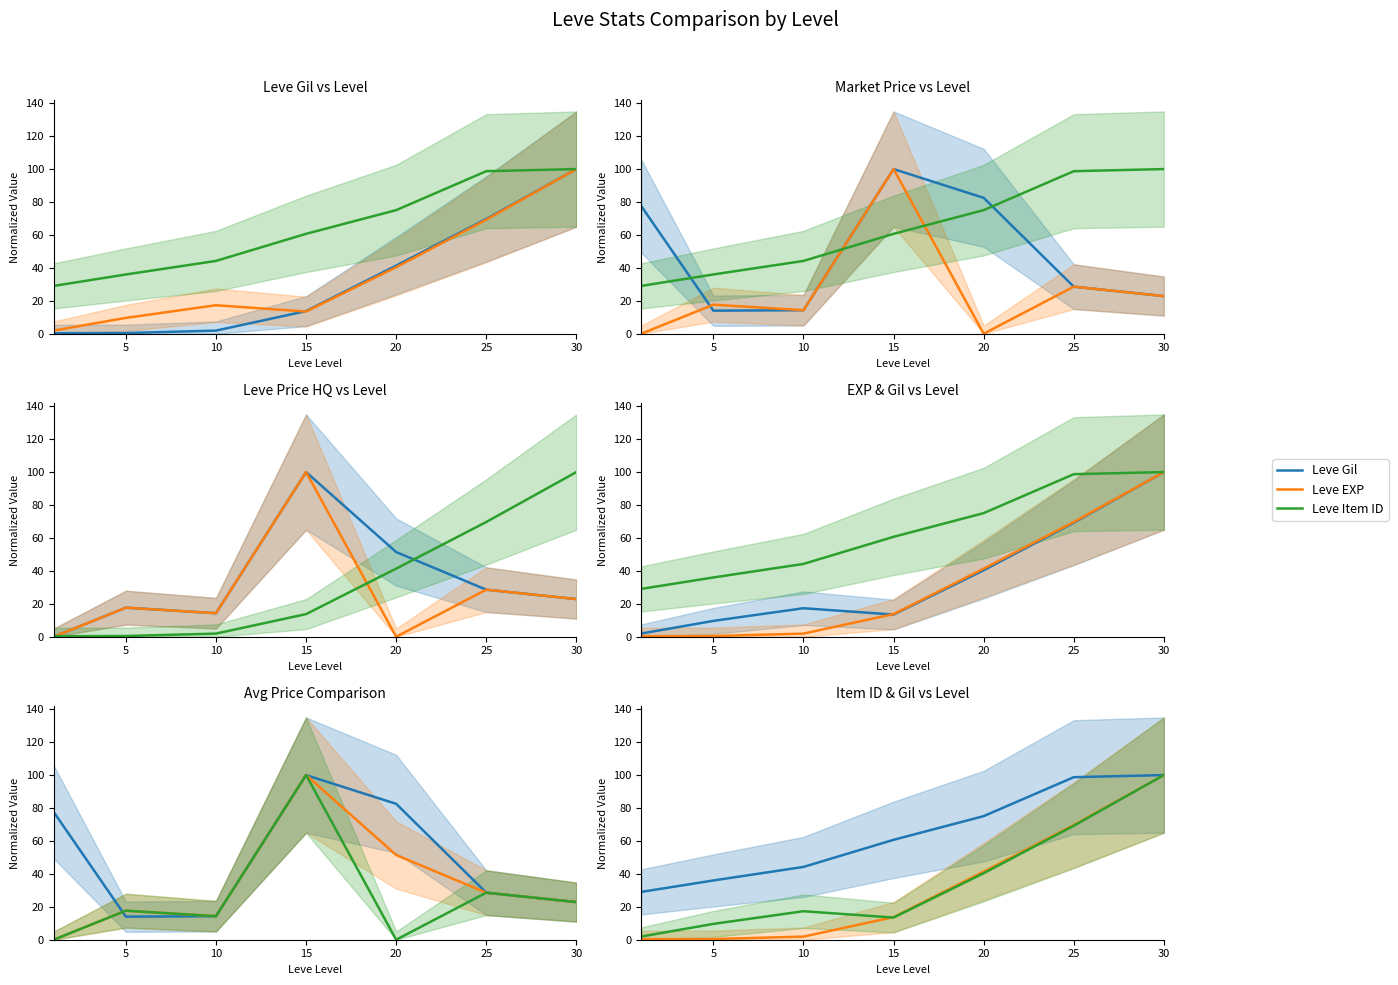

What is the spread (max minus min) of values at 20?

82.5